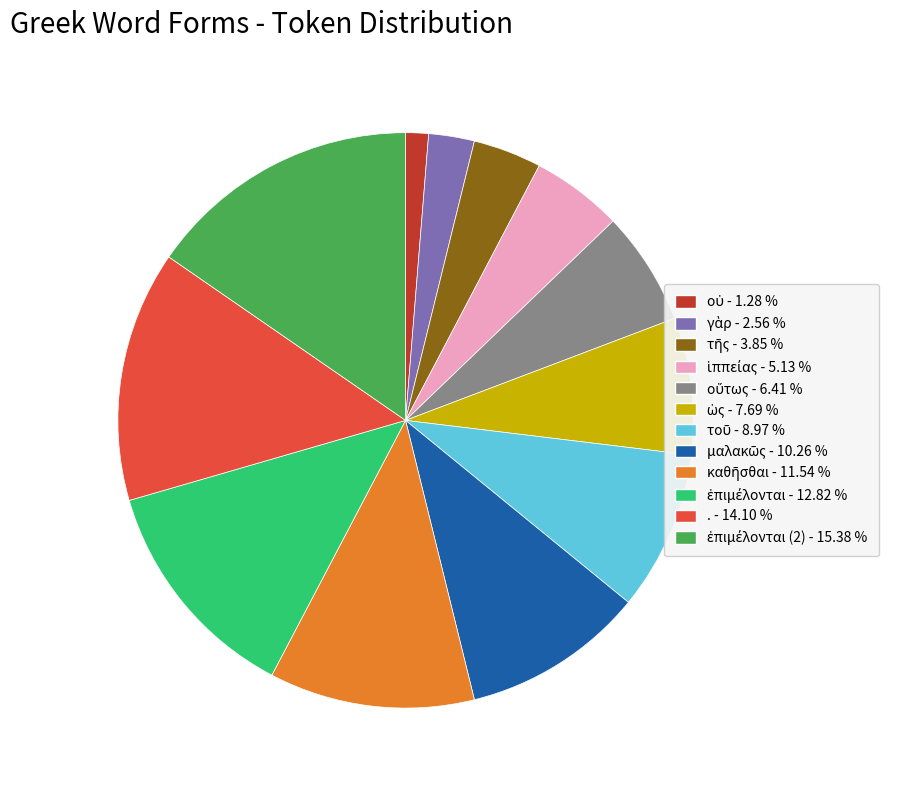

Is there any slice that represents more than half of the pie?

No